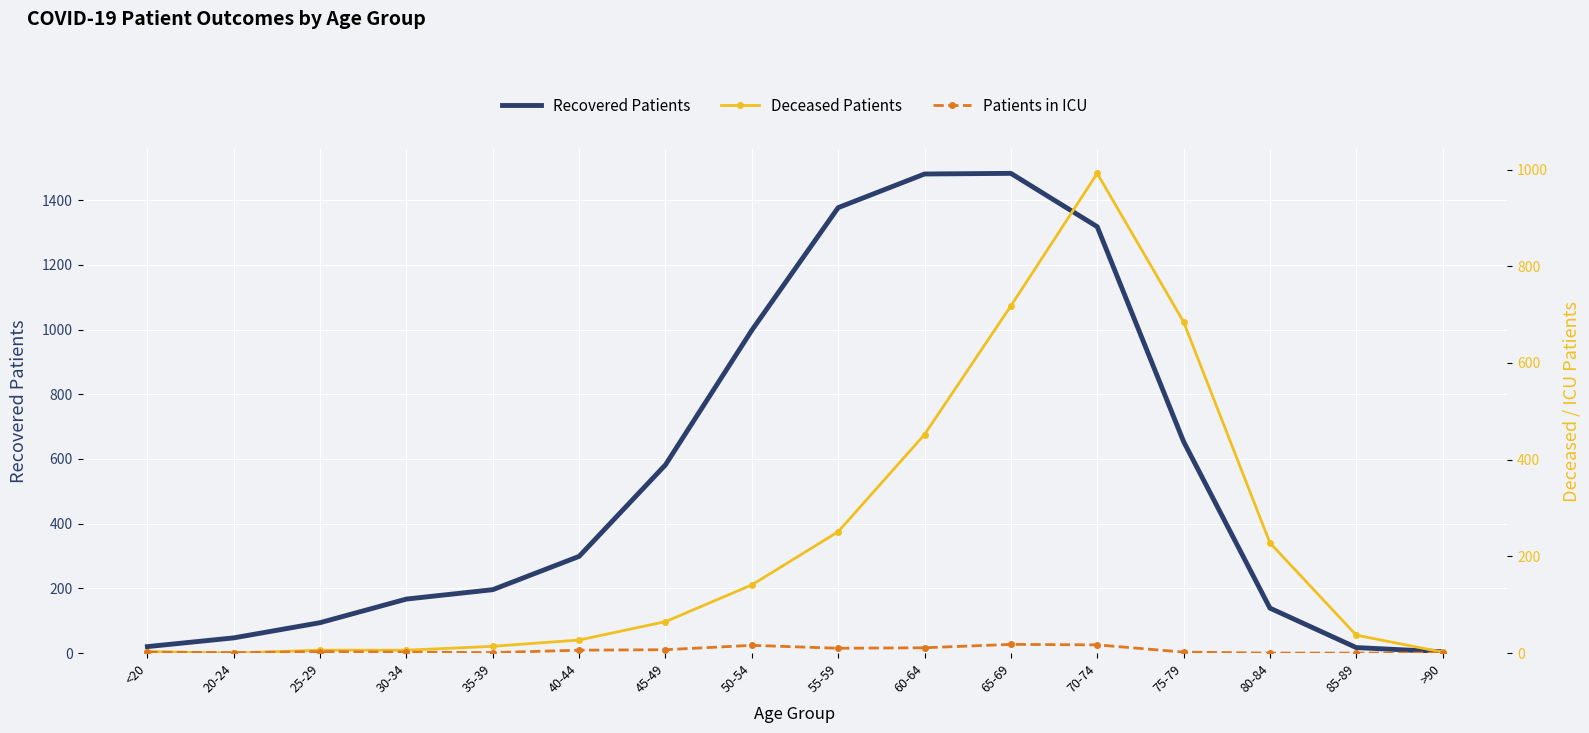

What is the sum of all patients_in_icu values?

96